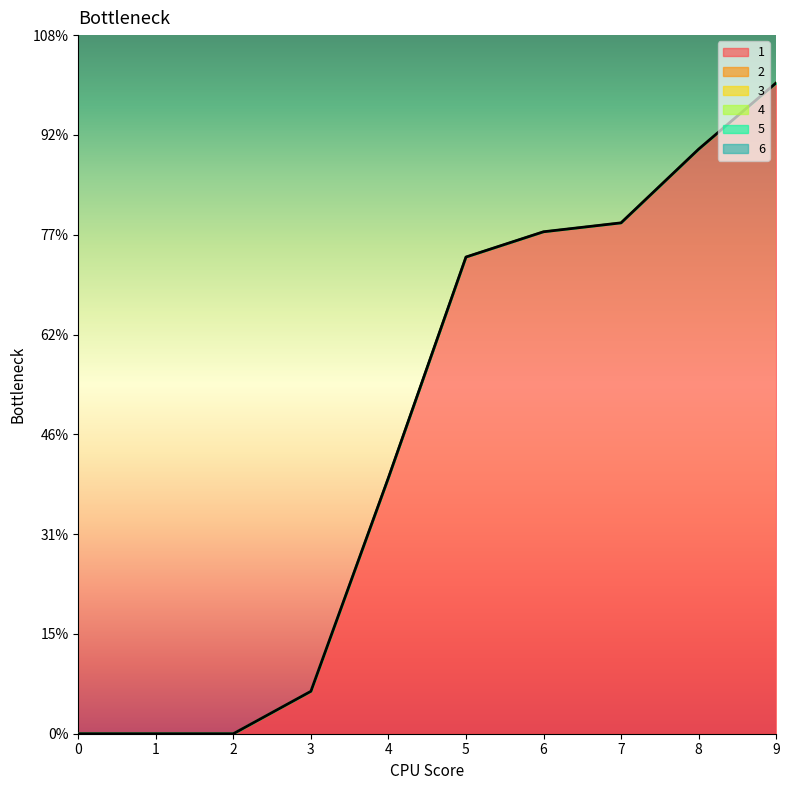

Which series has the largest range (max minus min)?

1